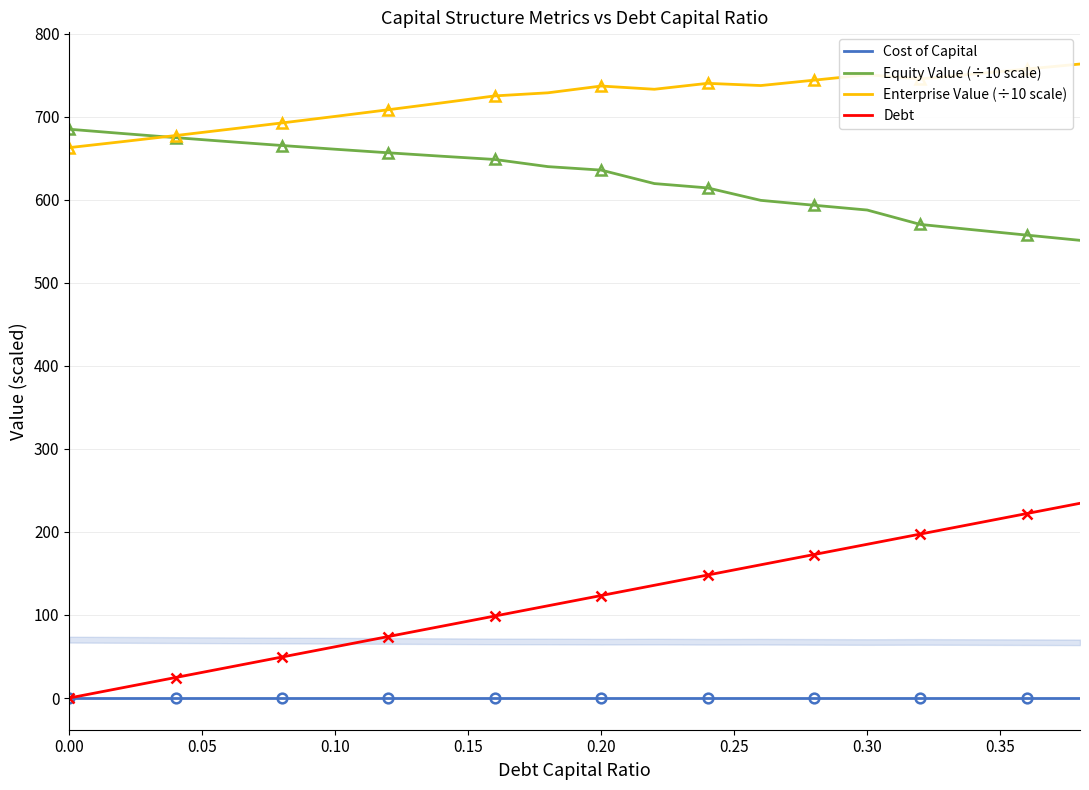

What is the maximum value for Equity Value (÷10 scale)?

684.8